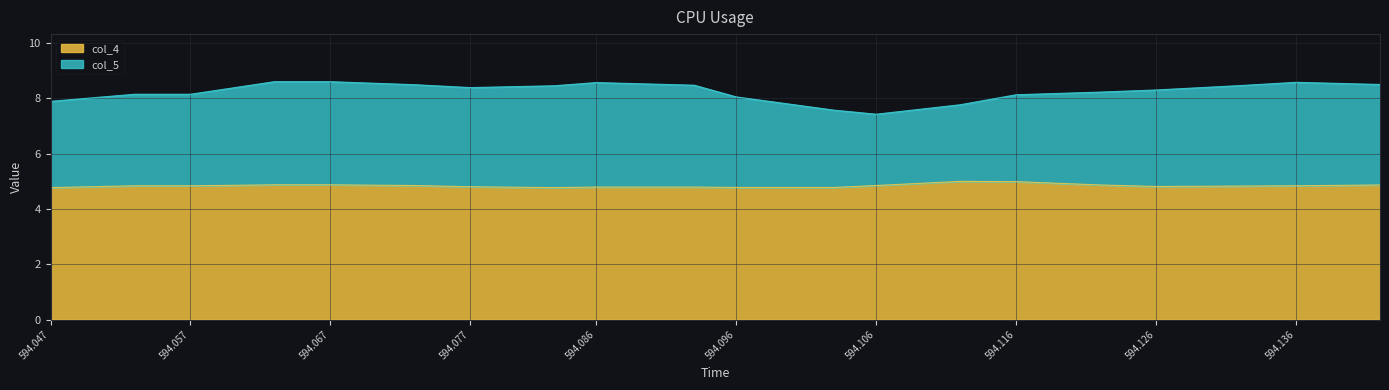

What is the total value across all series at 594.086?

8.6